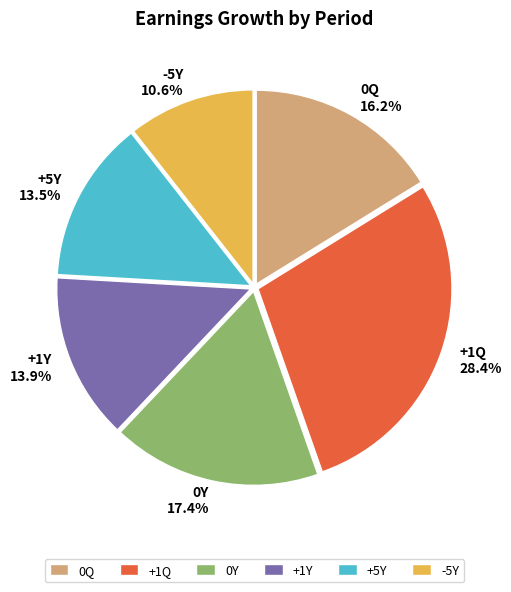

Which slice is the largest?

+1Q